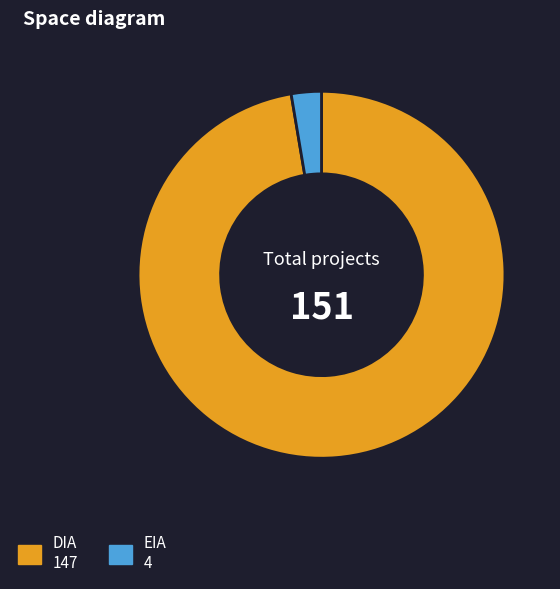

Do DIA and EIA together represent more than half of the pie?

Yes